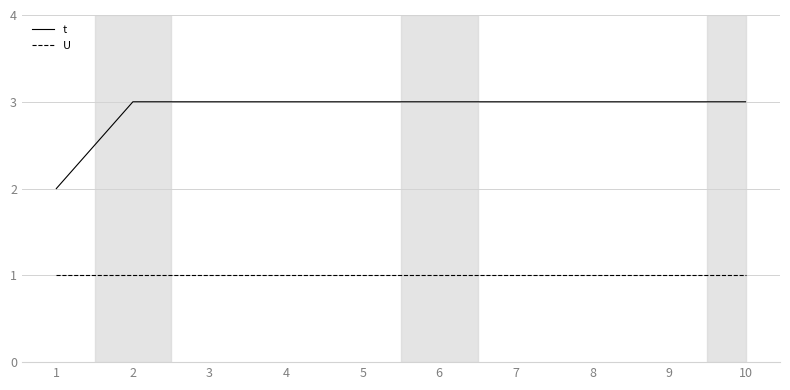

The value of U at 6 is 1. True or false?

True